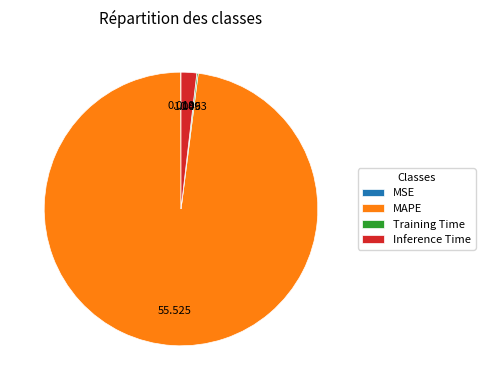

Which category has the biggest portion of the pie?

MAPE